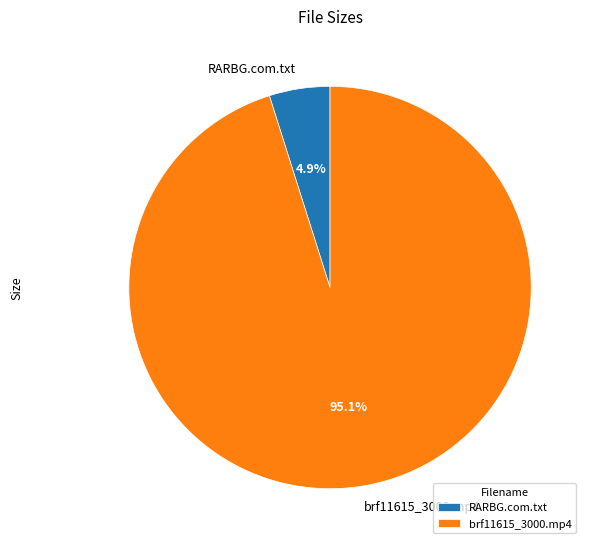

To the nearest percent, what is the difference between the largest and smallest slice percentages?

90%